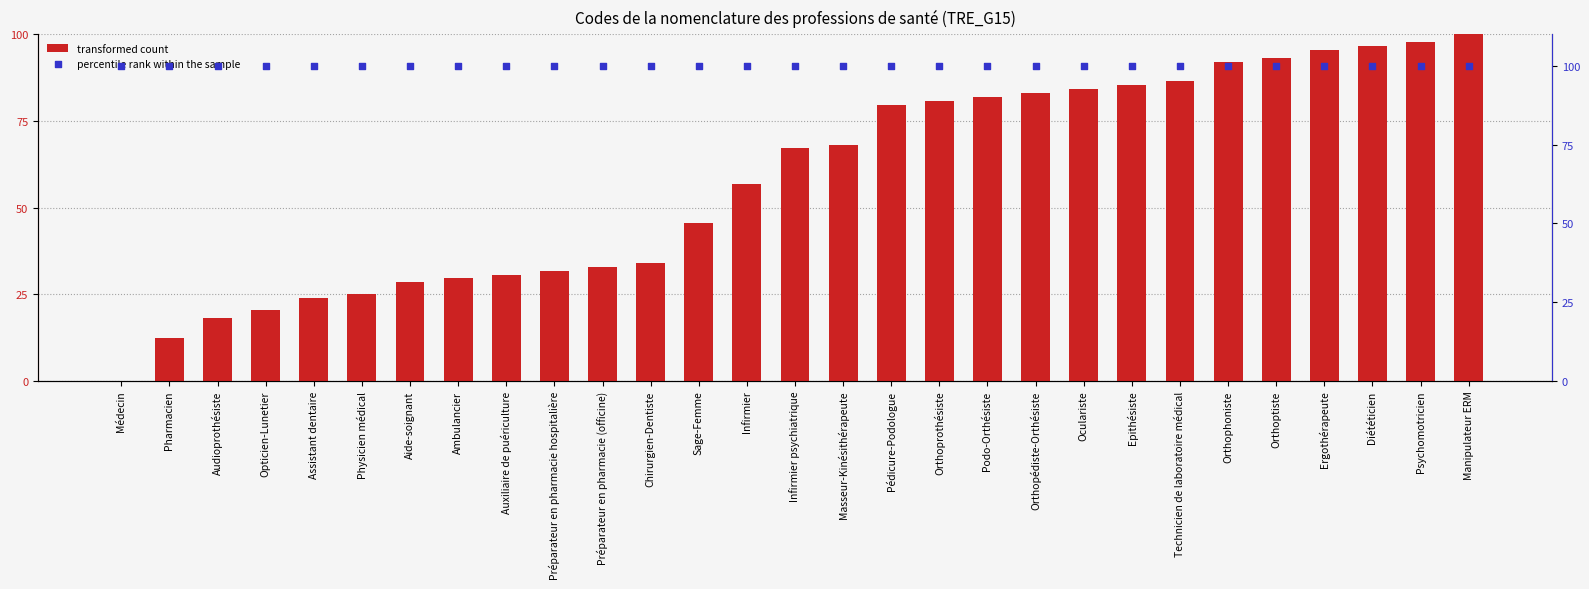

What is the total value across all series at Pharmacien?

112.5